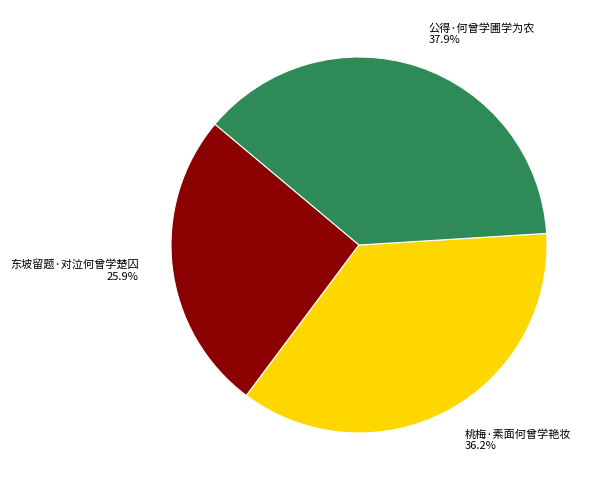

Is there any slice that represents more than half of the pie?

No